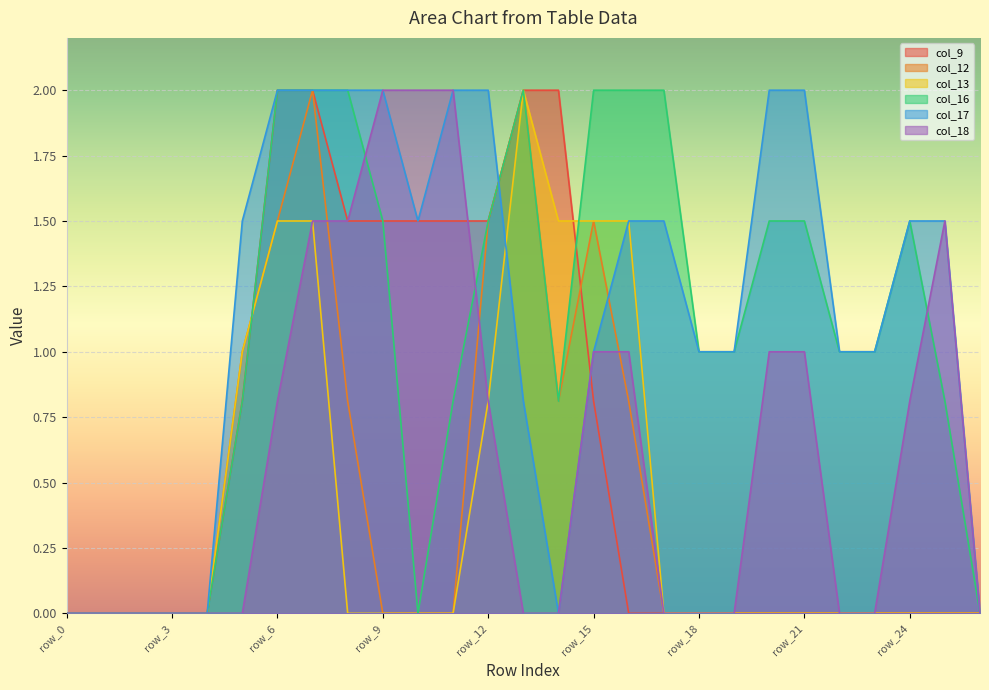

The col_12 series shows -0.7 at row_0. True or false?

False